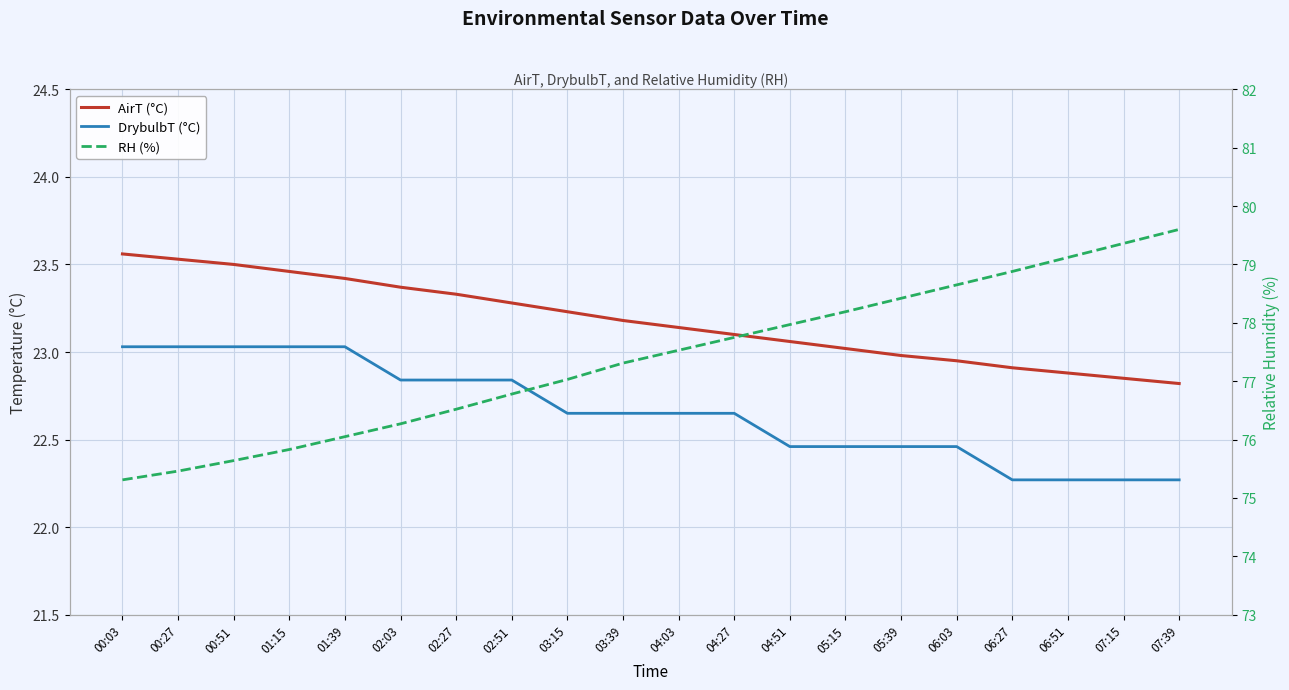

Is the value of AirT (°C) at 06:03 greater than the value of RH (%) at 06:03?

No